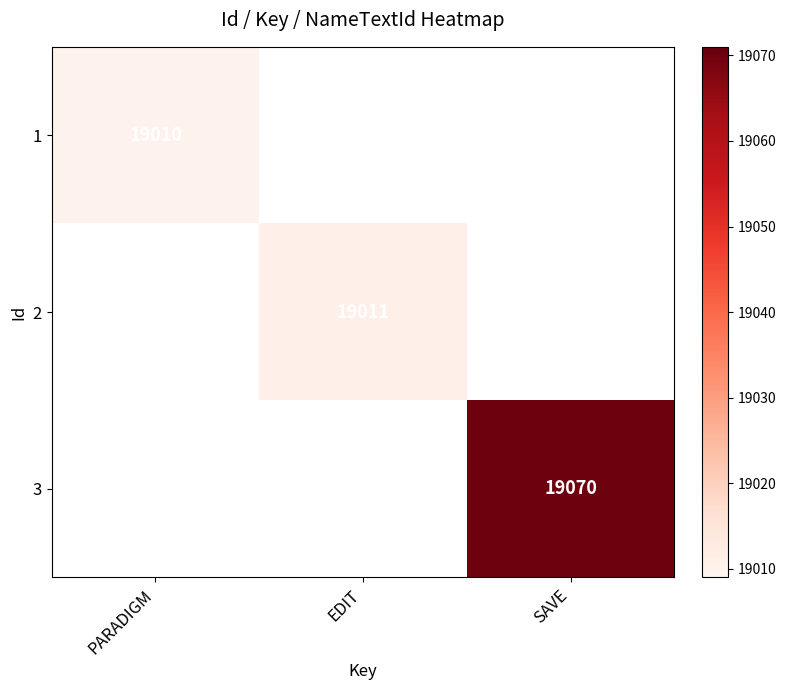

Is it true that 2 equals 19011 at EDIT?

True